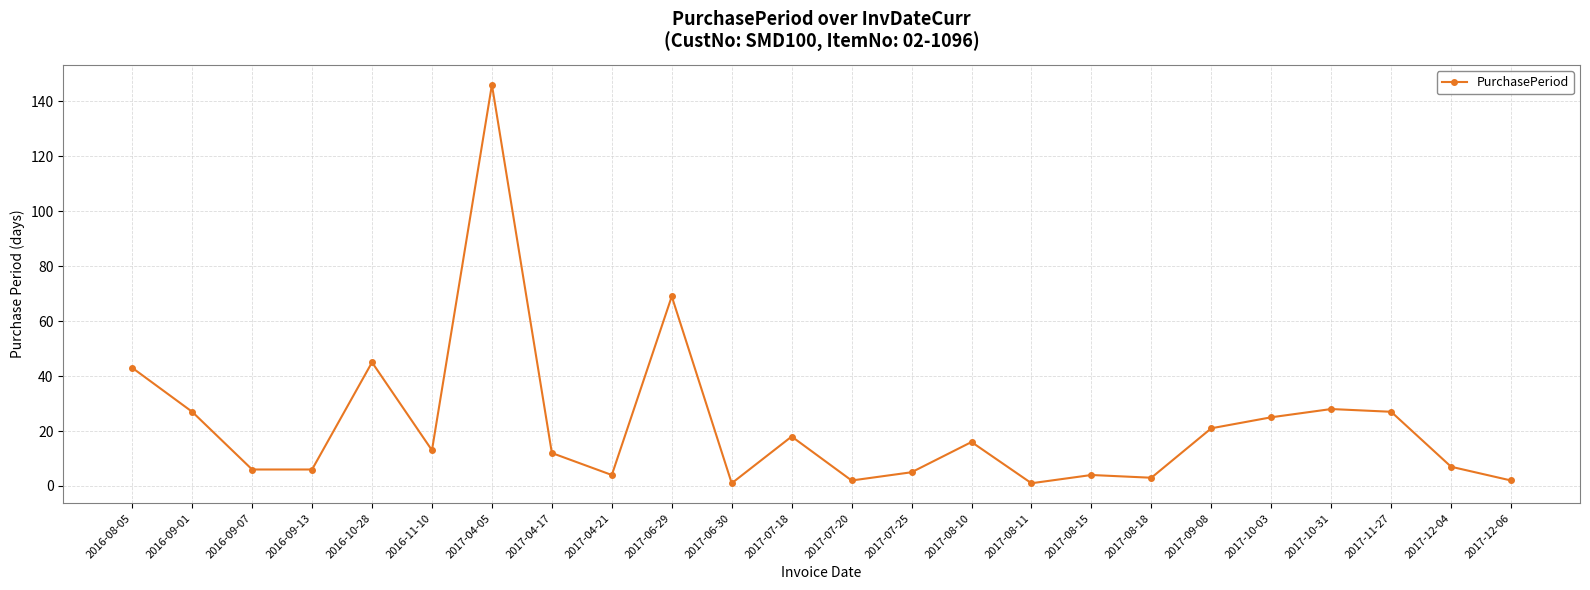

What is the label of the 3rd point from the right?

2017-11-27